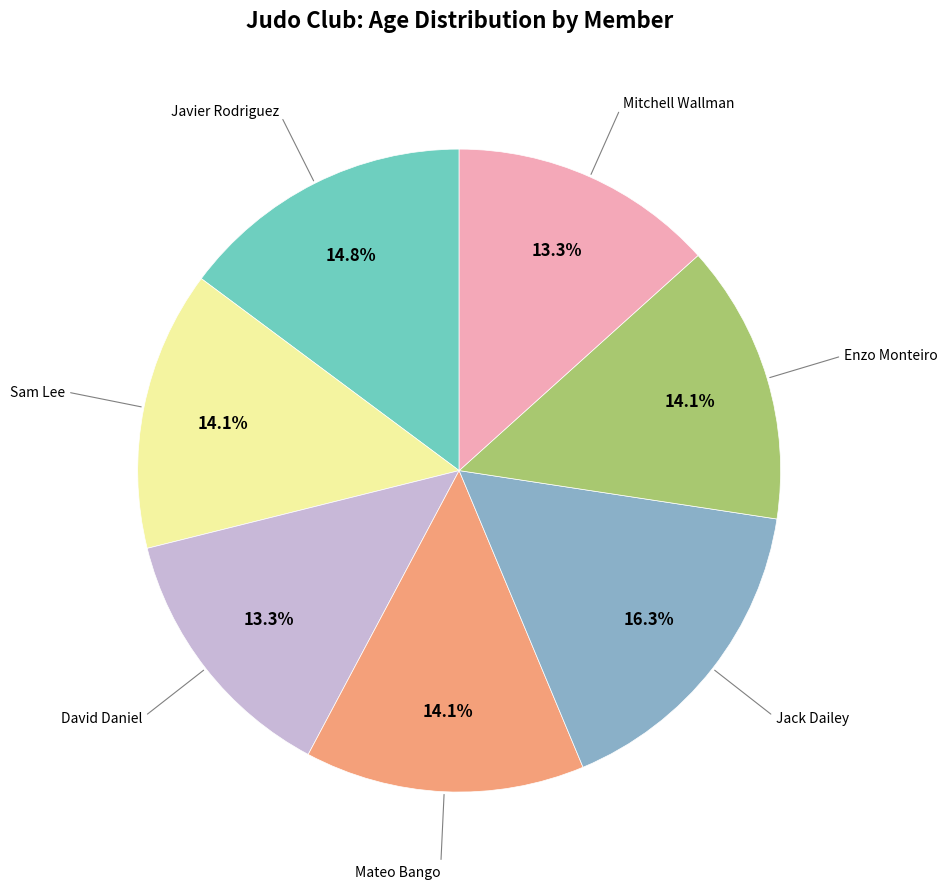

To the nearest percent, what is the difference between the largest and smallest slice percentages?

3%